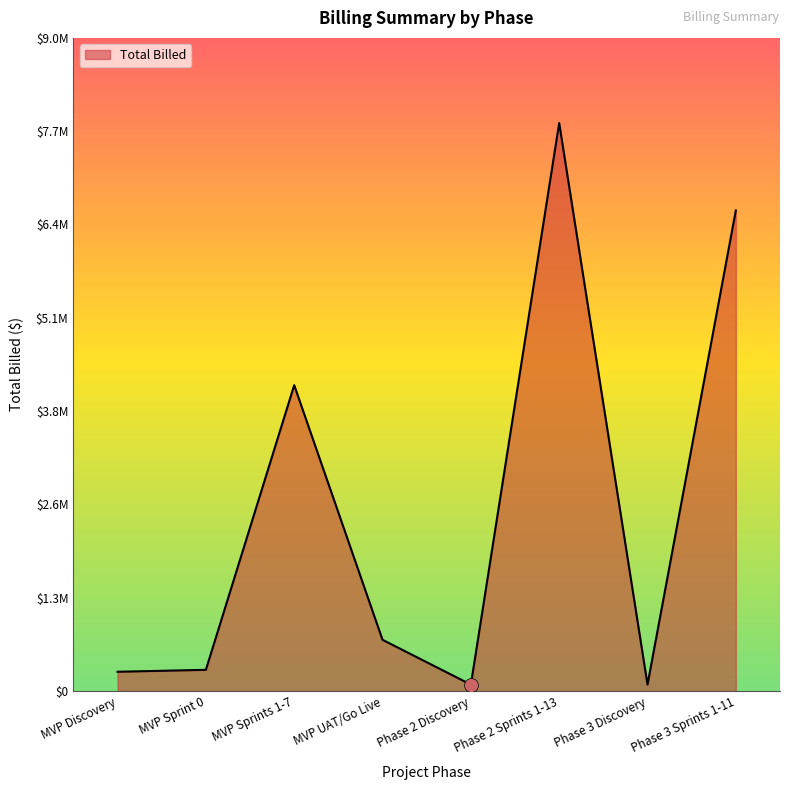

What is the label of the 4th point from the left?

MVP UAT/Go Live